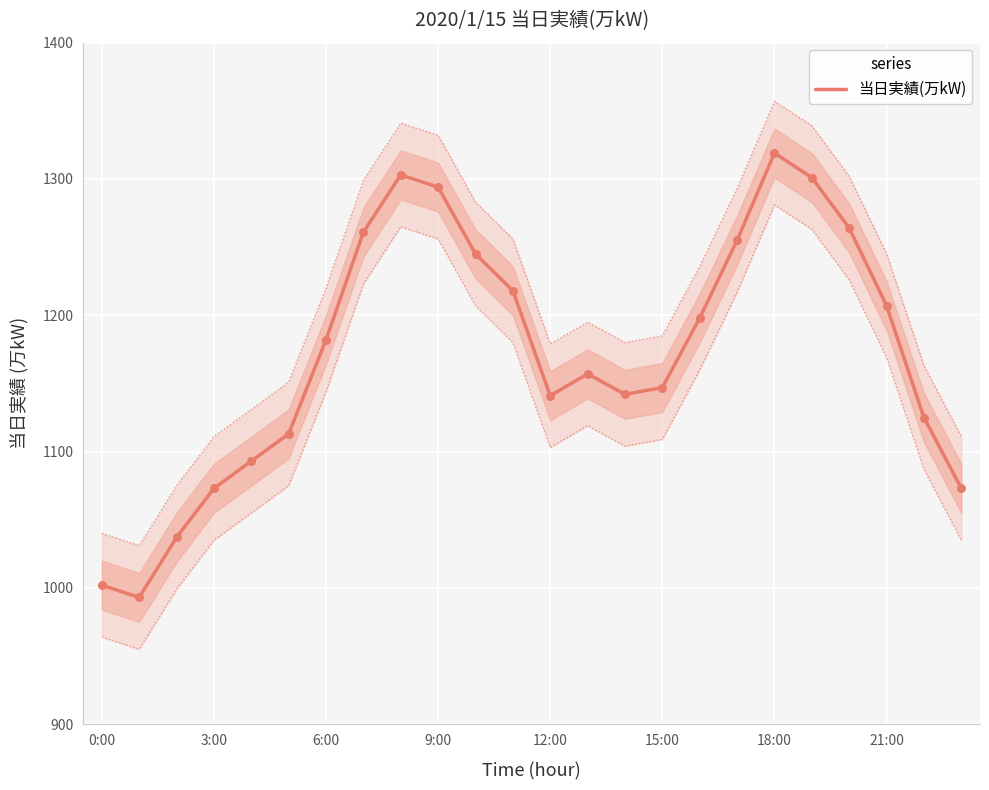

What is the ratio of the value at 20 to the value at 23?

1.2